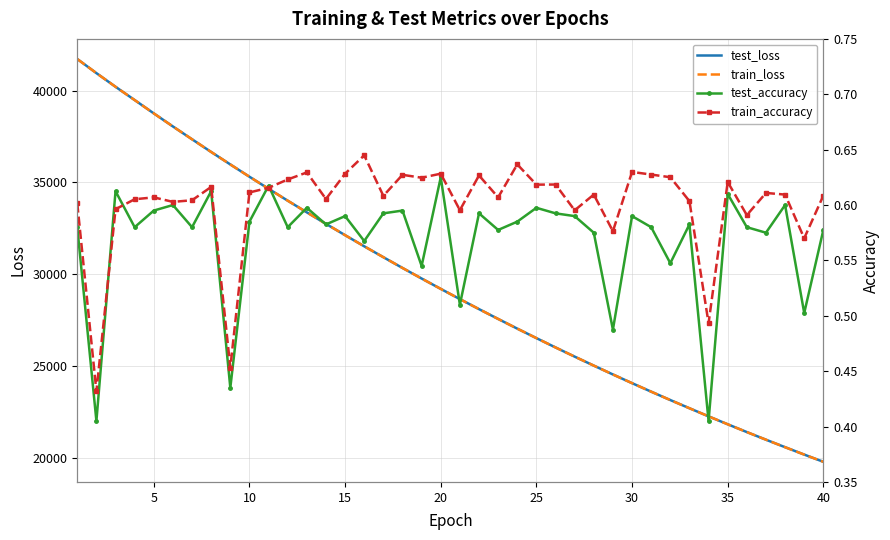

Is the value of test_loss at 40 greater than the value of test_accuracy at 17?

Yes